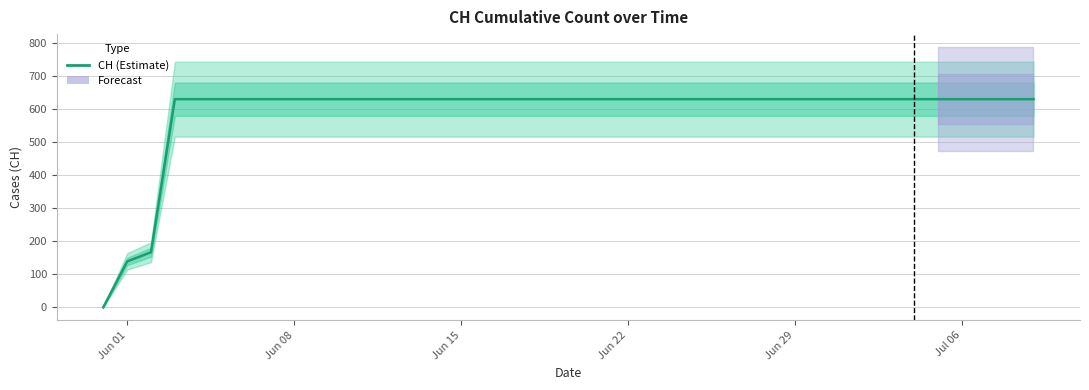

Reading left to right, what are all the values shown in this chart?

0	139	167	631	631	631	631	631	631	631	631	631	631	631	631	631	631	631	631	631	631	631	631	631	631	631	631	631	631	631	631	631	631	631	631	631	631	631	631	631